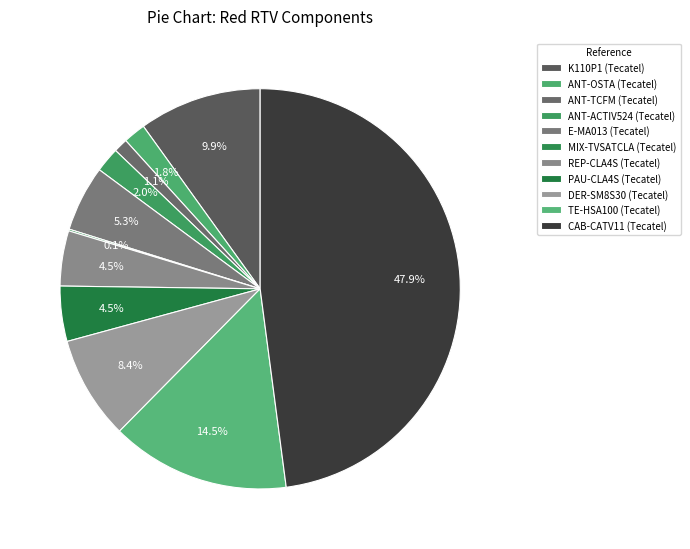

Which slice is the largest?

CAB-CATV11 (Tecatel)